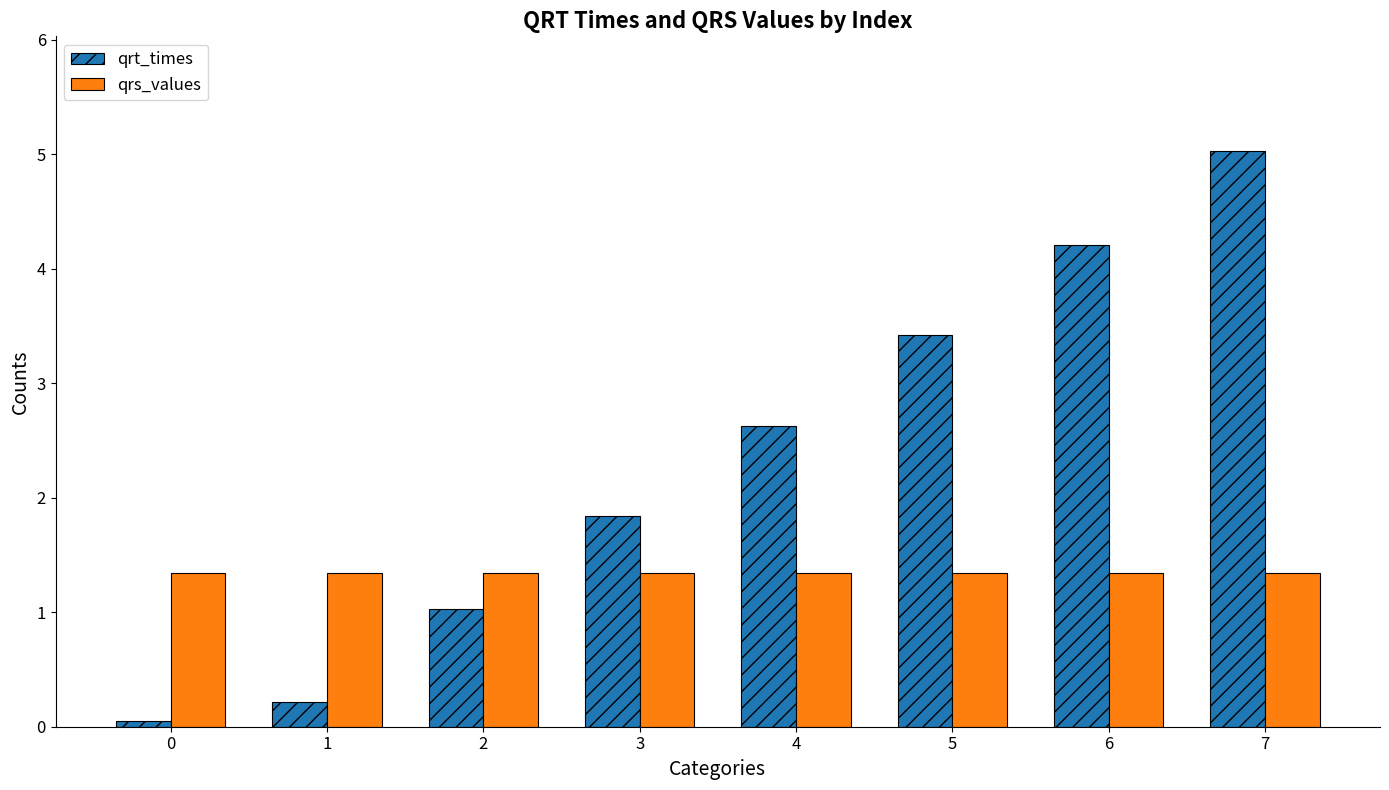

How many bars are there in each group?

2